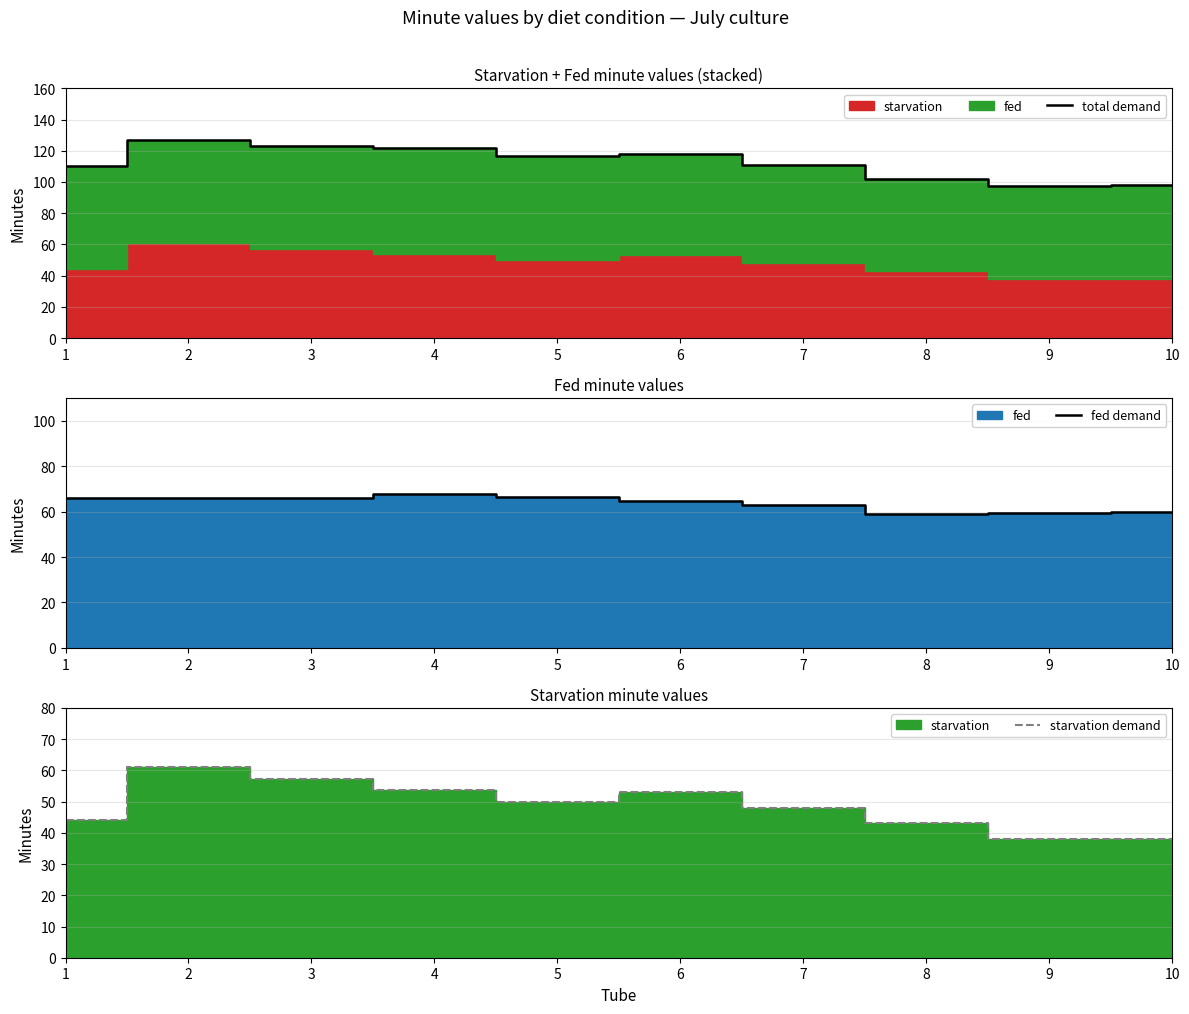

The total demand series shows 121.7 at 4. True or false?

True